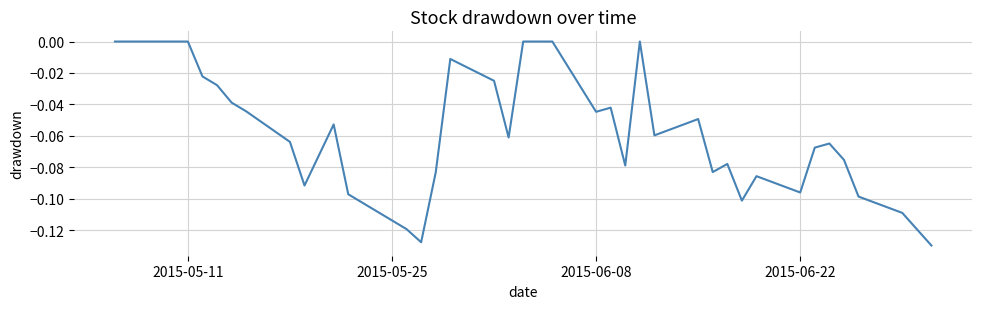

How many series are shown in this chart?

1